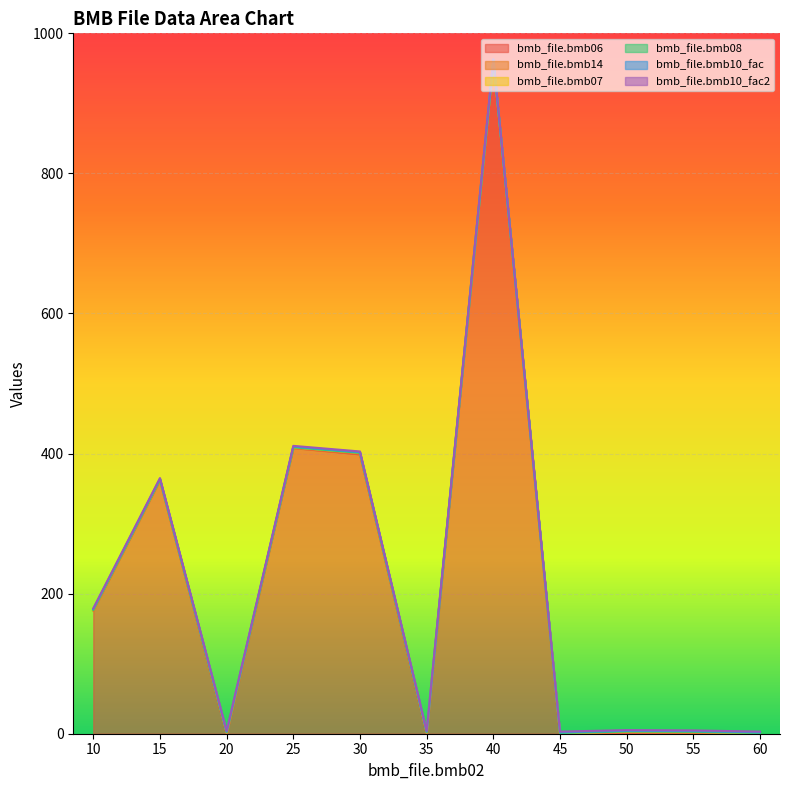

What is the sum of the bmb_file.bmb14 values at 30 and 45?

1.0